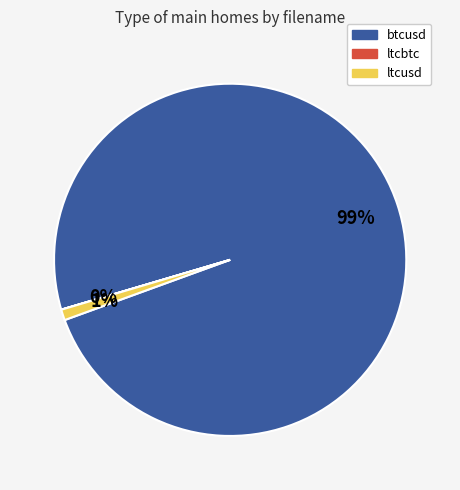

The ltcusd slice represents 11% of the pie. True or false?

False